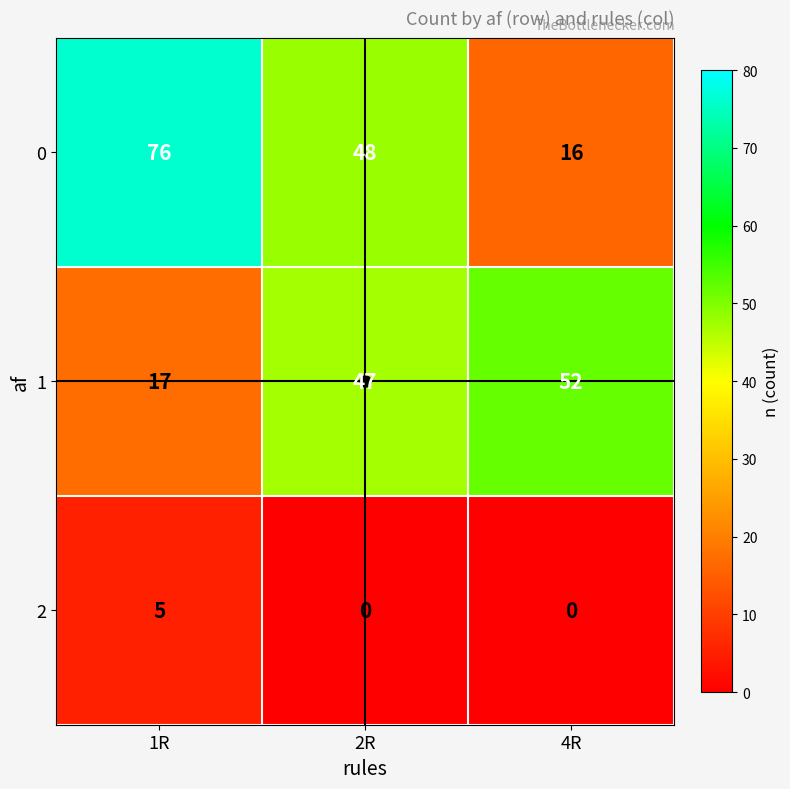

What is the total value across all series at 1R?

98